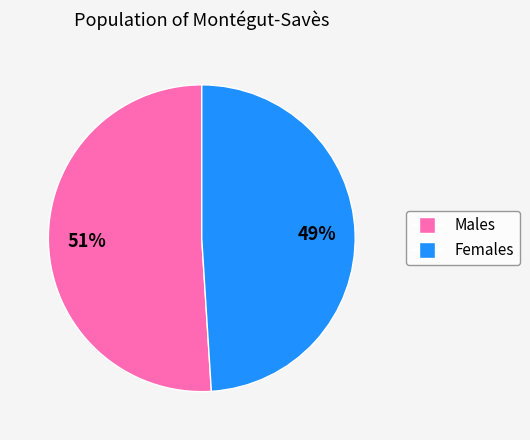

To the nearest percent, what is the difference between the largest and smallest slice percentages?

2%